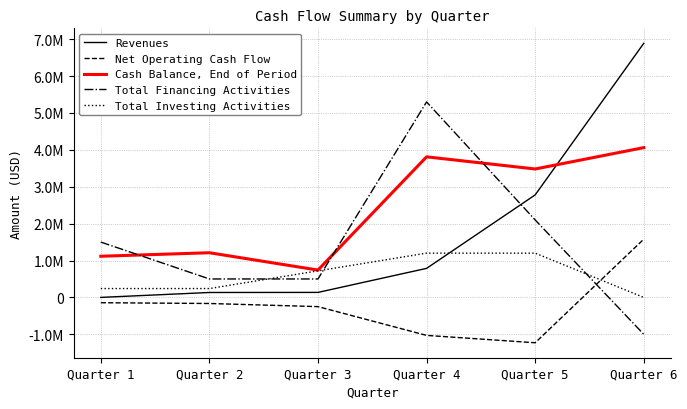

What are all the series names shown in the legend?

Revenues, Net Operating Cash Flow, Cash Balance, End of Period, Total Financing Activities, Total Investing Activities